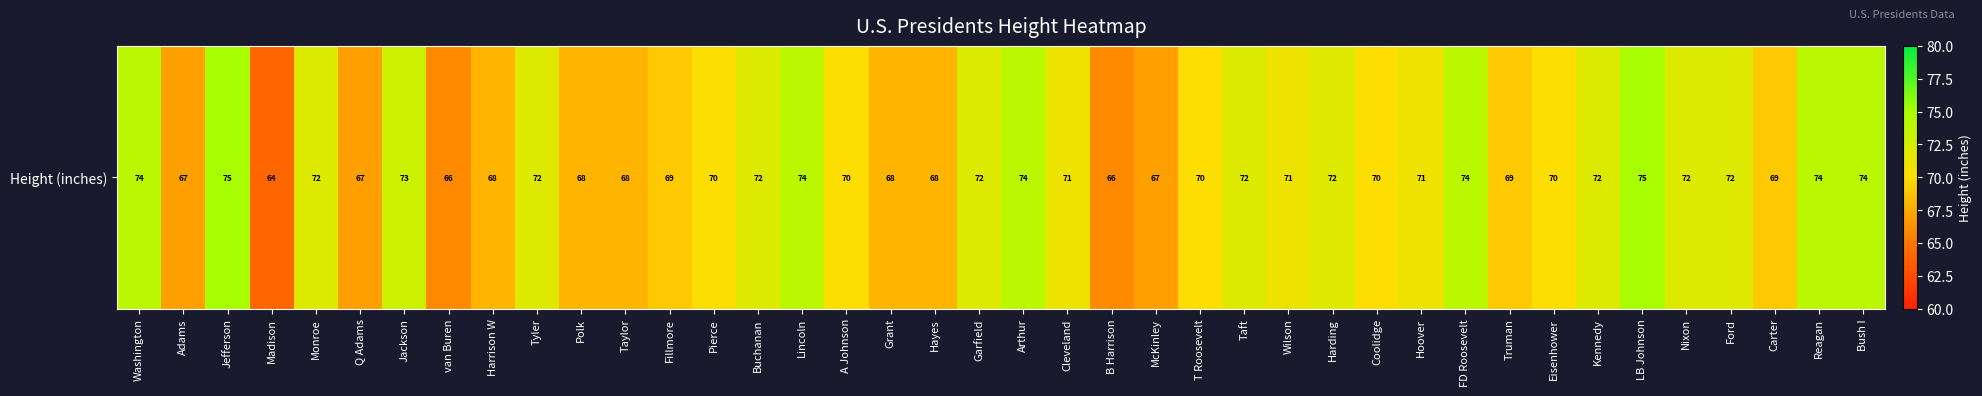

Which label corresponds to the smallest value in the chart?

Madison